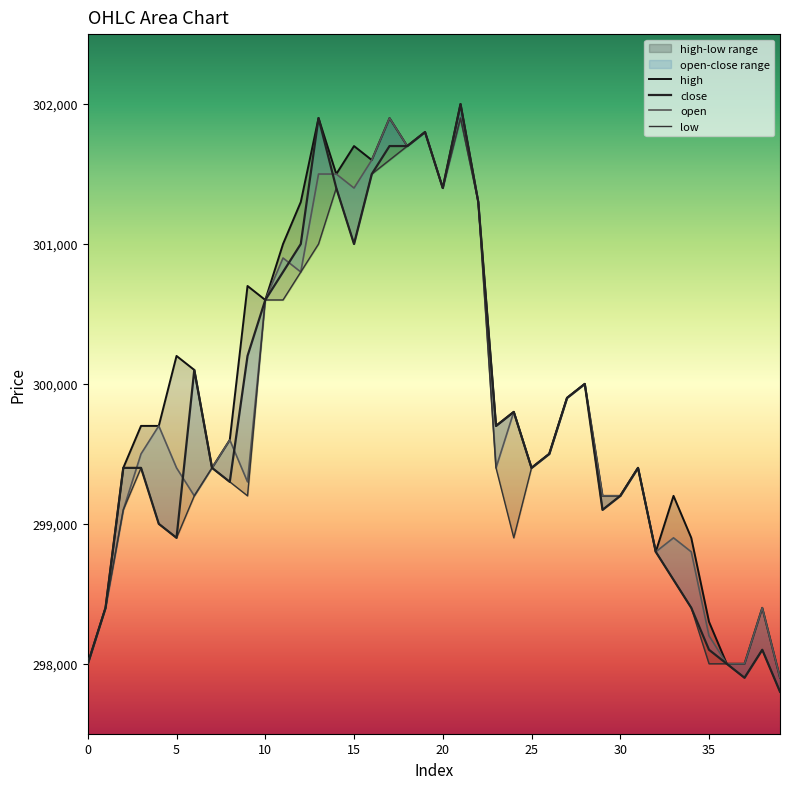

Which series has the largest range (max minus min)?

close